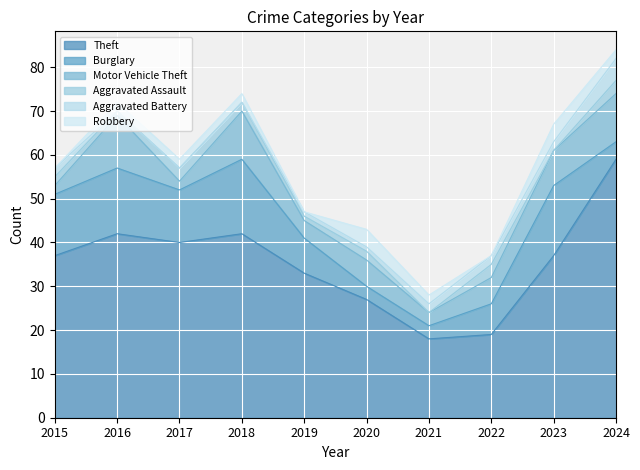

Which label corresponds to the largest value in the chart?

2024